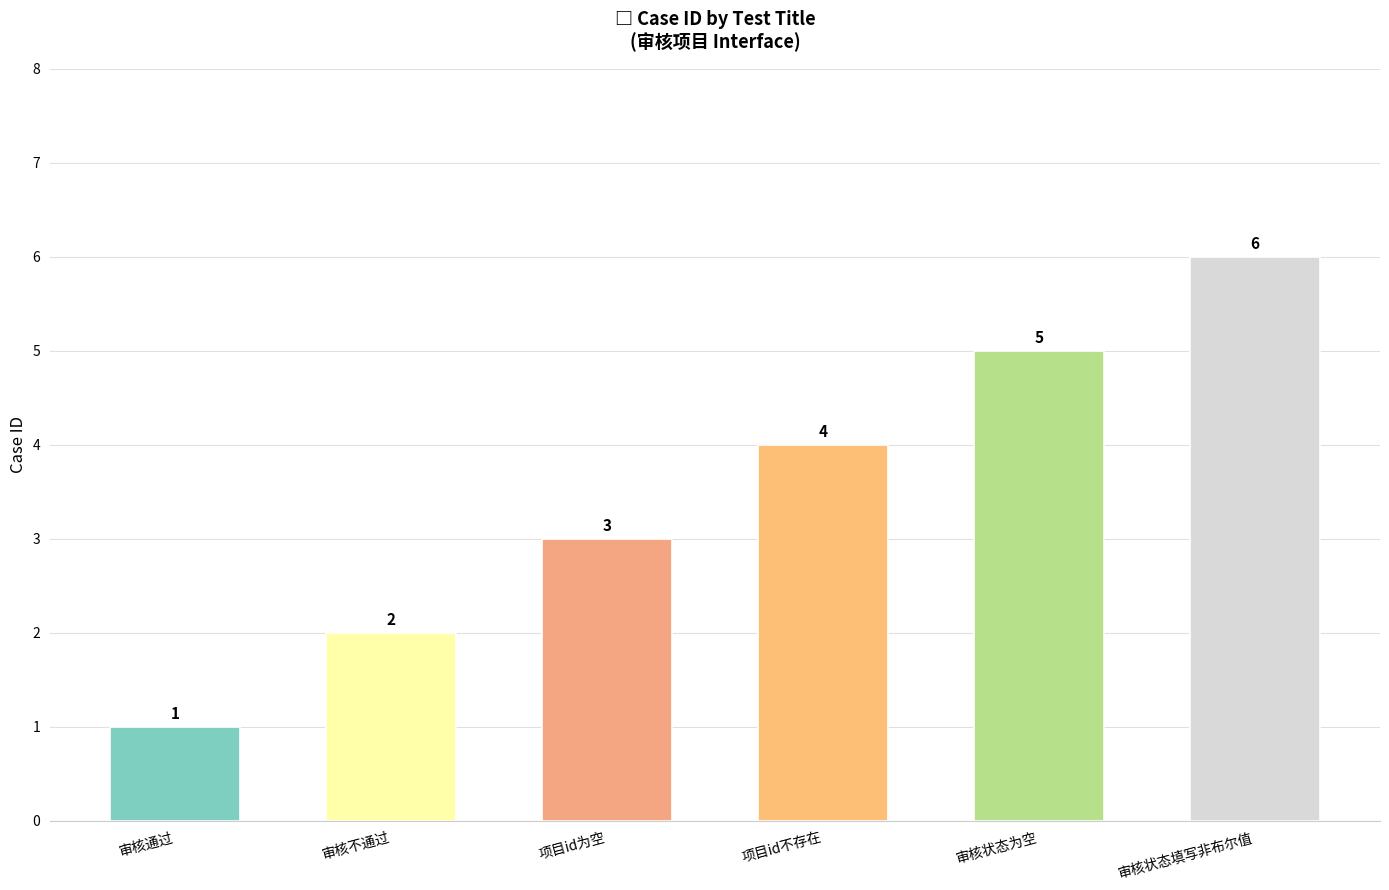

Which label corresponds to the smallest value in the chart?

审核通过